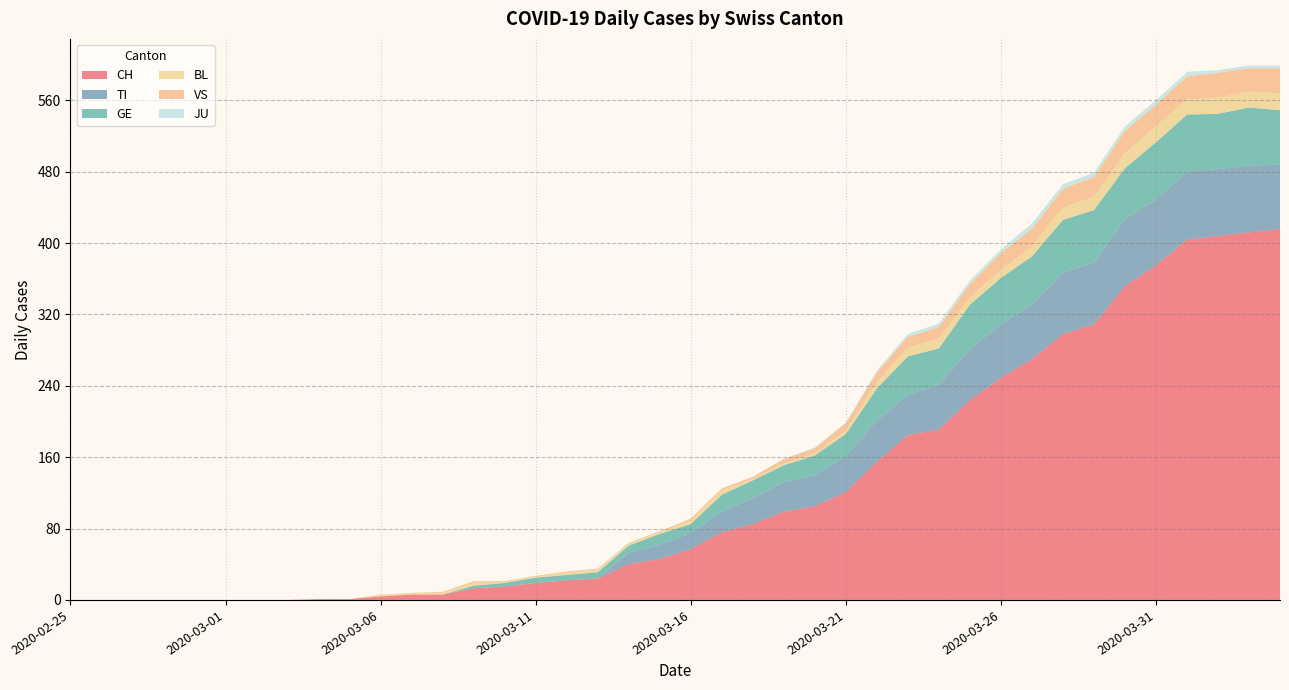

Reading left to right, list all the values displayed in this chart.

CH: 0	0	0	0	0	0	0	0	1	1	4	6	6	13	15	19	22	24	40	46	57	76	85	99	105	121	155	185	191	224	249	270	298	309	352	375	404	408	412	416
TI: 0	0	0	0	0	0	0	0	0	0	0	0	0	0	0	0	0	0	13	16	18	23	29	33	35	40	46	45	50	57	60	61	69	69	75	74	76	75	75	72
GE: 0	0	0	0	0	0	0	0	0	0	0	0	0	3	4	6	6	7	8	12	10	19	20	19	22	25	36	43	41	50	52	54	59	59	57	64	64	62	65	61
BL: 0	0	0	0	0	0	0	0	0	0	2	2	2	4	1	1	3	3	2	2	4	5	2	2	2	4	7	10	11	8	9	11	14	15	17	18	17	18	18	19
VS: 0	0	0	0	0	0	0	0	0	0	0	0	1	1	1	1	1	1	1	1	2	2	2	5	6	8	11	12	13	15	19	20	21	22	25	24	26	28	26	28
JU: 0	0	0	0	0	0	0	0	0	0	0	0	0	0	0	0	0	0	0	0	0	0	0	0	1	1	2	3	4	4	4	6	5	5	5	5	5	3	3	3